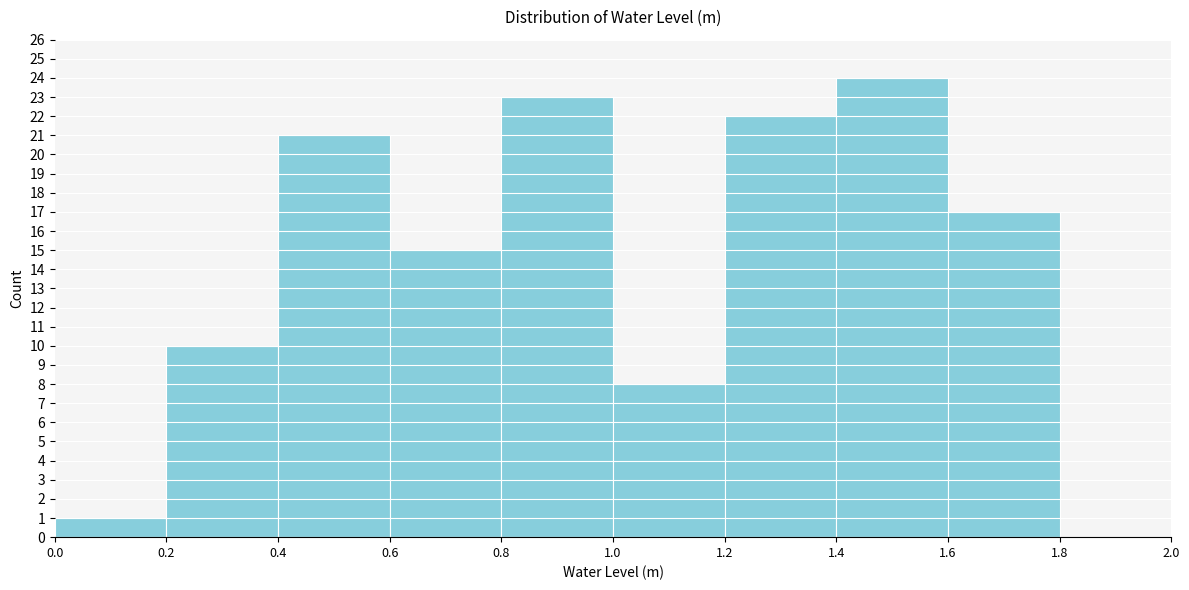

What is the height of the bar covering 0.8 to 1.0 on the x-axis? The values are not printed on the chart, so give them approximately, as read against the axis.

23